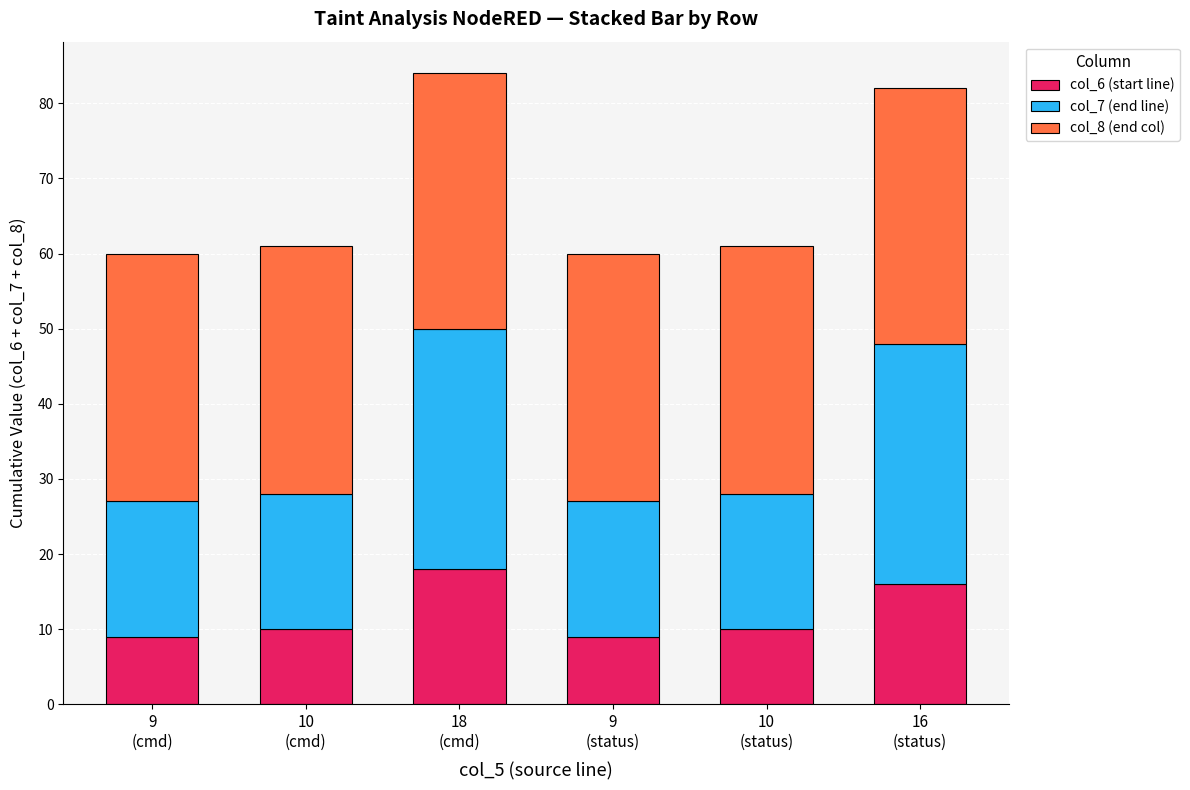

What is the maximum value for col_6 (start line)?

18